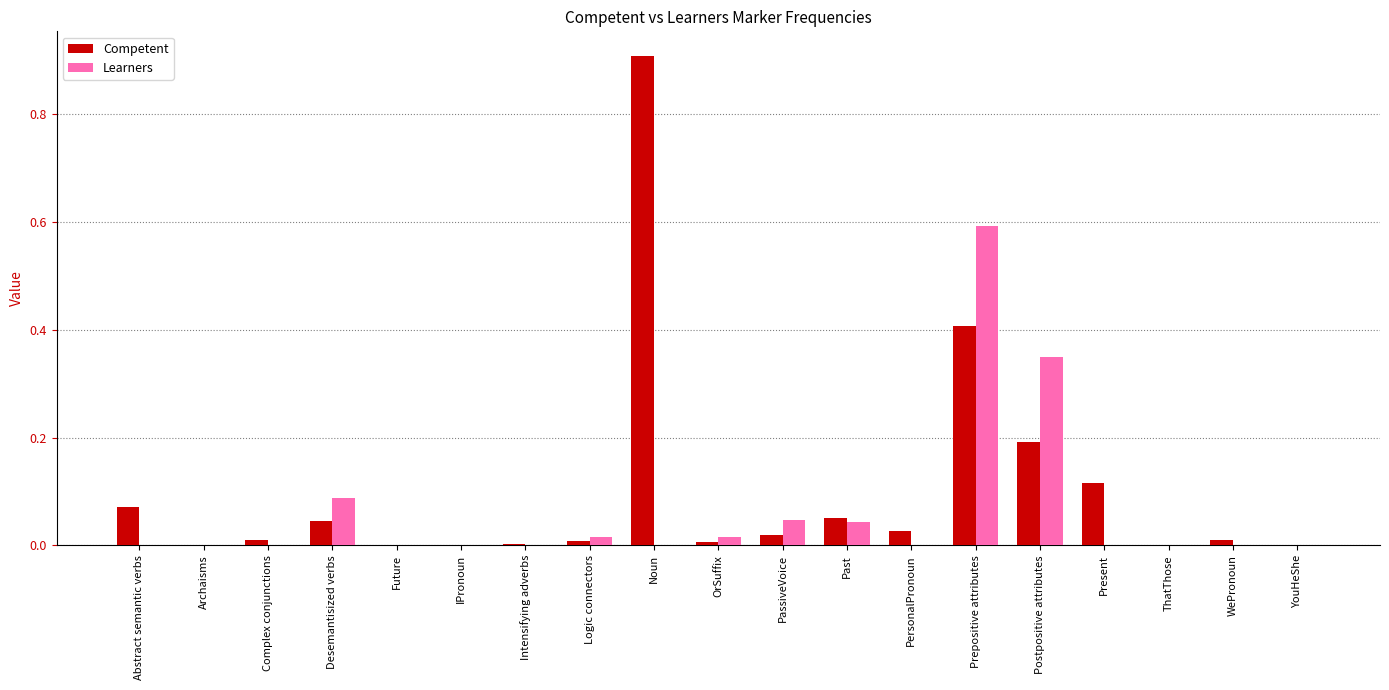

Count the number of categories in the chart.

19